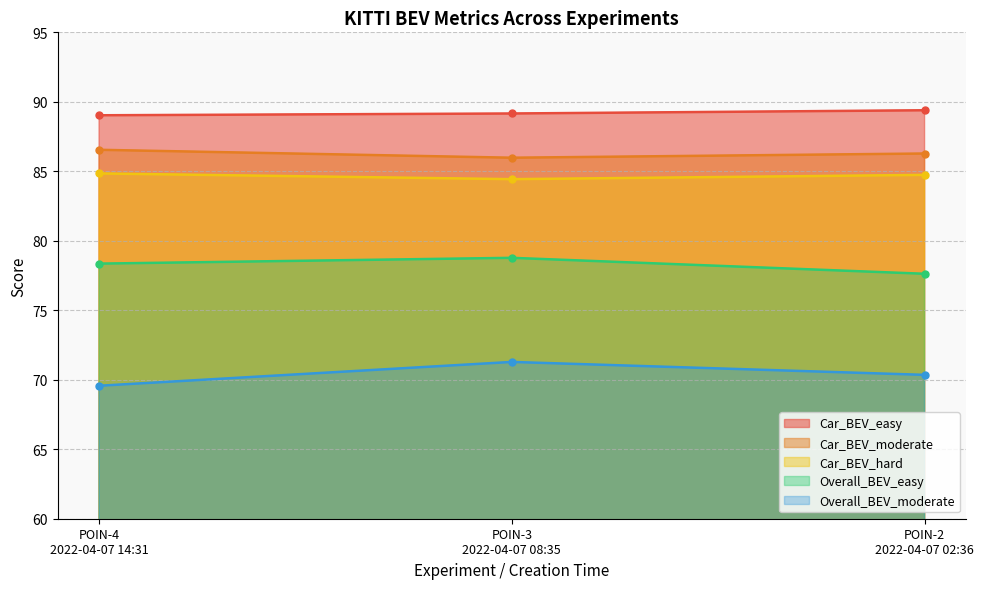

What are all the series names shown in the legend?

Car_BEV_easy, Car_BEV_moderate, Car_BEV_hard, Overall_BEV_easy, Overall_BEV_moderate